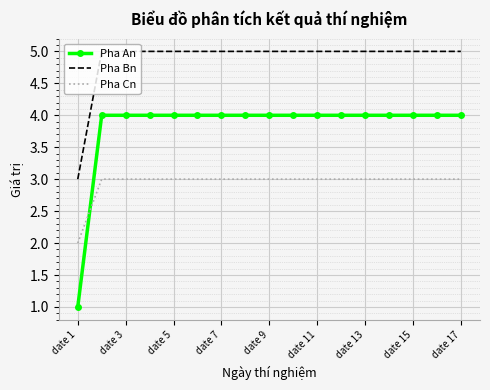

True or false: Pha Bn and Pha An intersect in this chart.

False